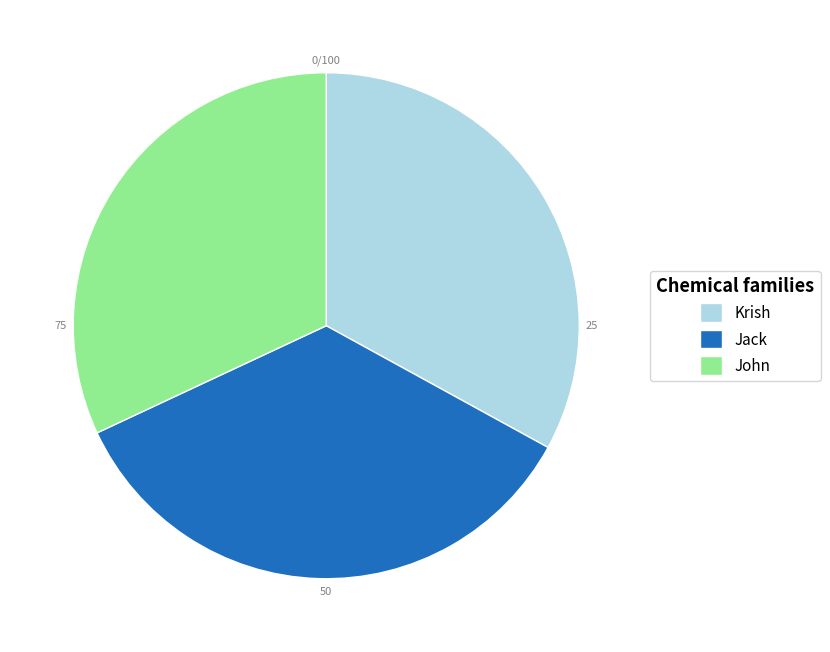

Between Jack and Krish, which is larger?

Jack